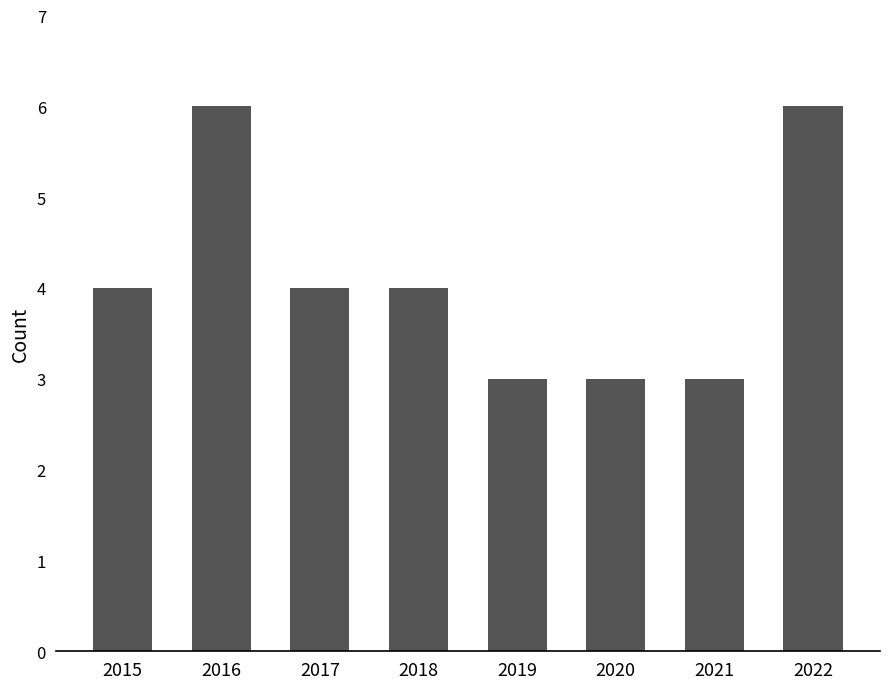

What is the value of the 6th bar from the left?

3